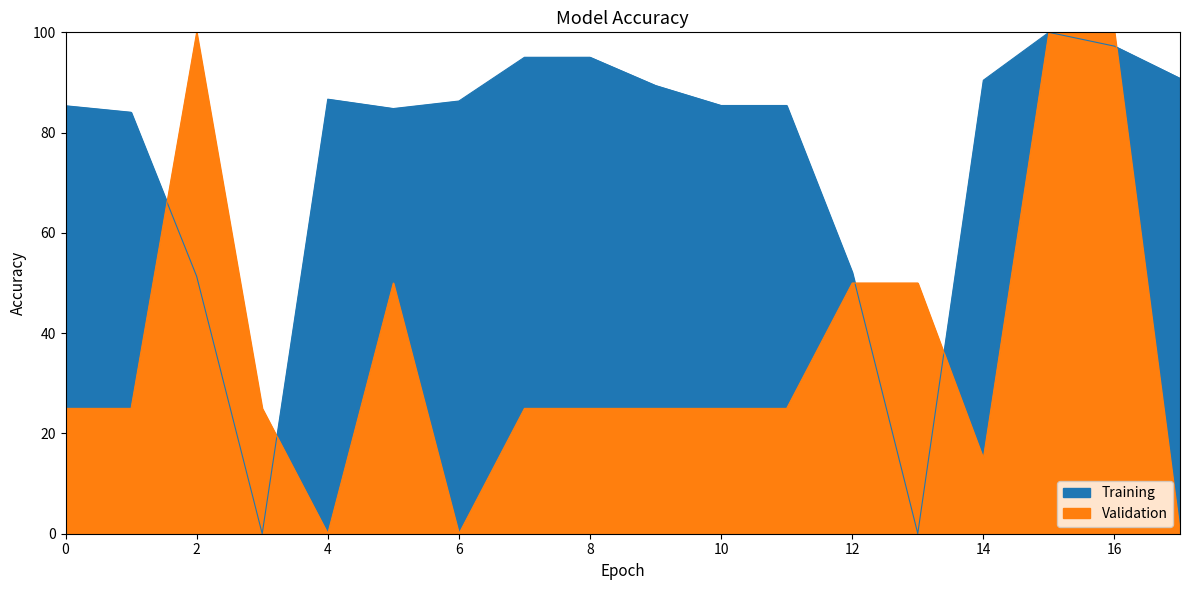

How many series are shown in this chart?

2